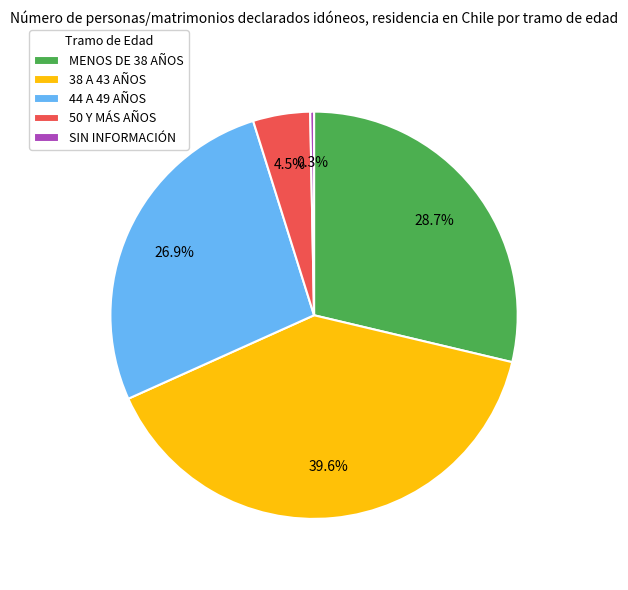

Is there a majority slice in this chart?

No